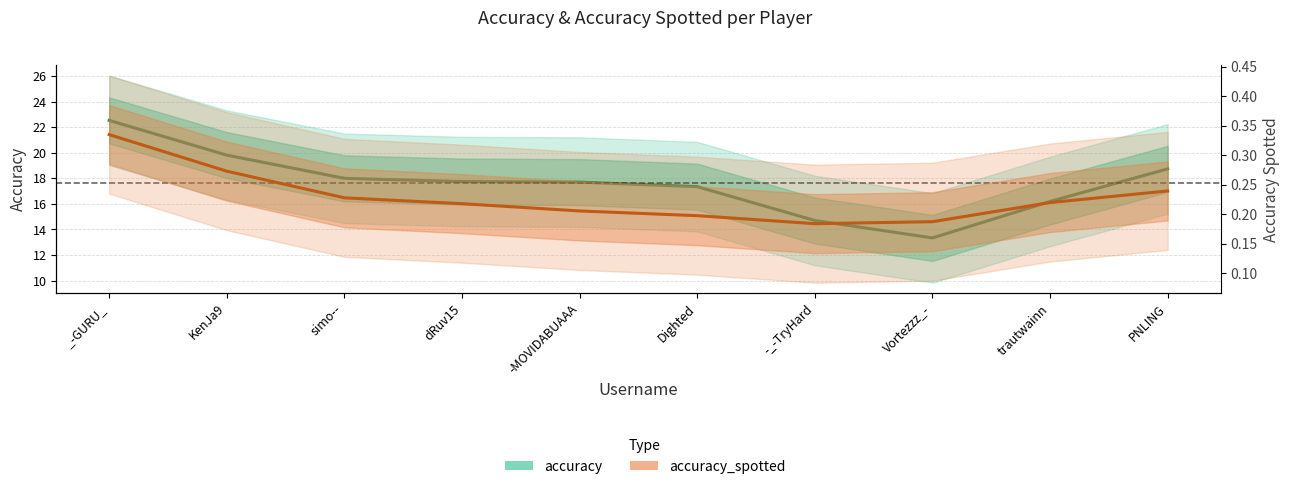

How many data points in accuracy are less than 17?

3